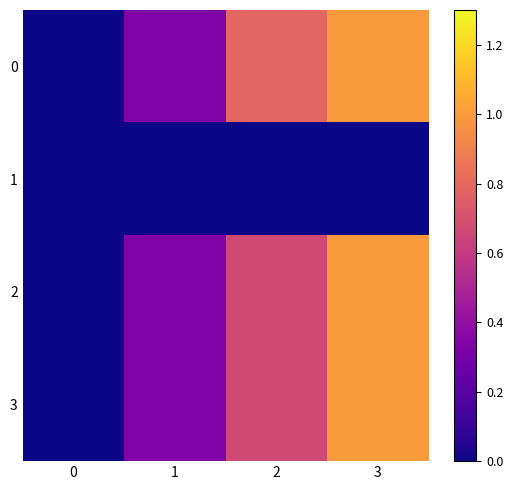

Reading left to right, list all the values displayed in this chart.

0: 0=0.0	1=0.3	2=0.8	3=1.0
1: 0=0.0	1=0.0	2=0.0	3=0.0
2: 0=0.0	1=0.3	2=0.7	3=1.0
3: 0=0.0	1=0.3	2=0.7	3=1.0